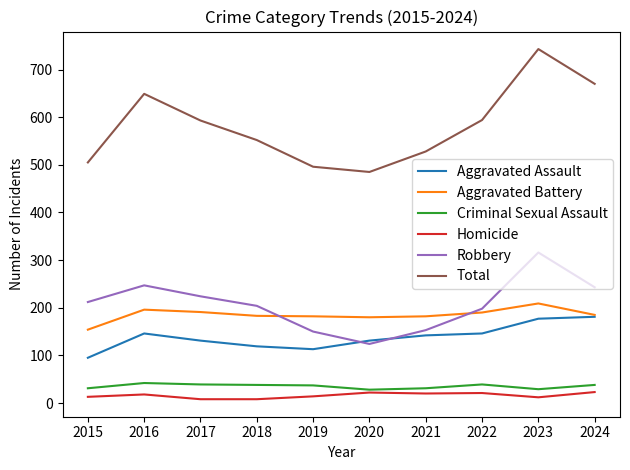

Which category has the lowest value in the Aggravated Assault series?

2015